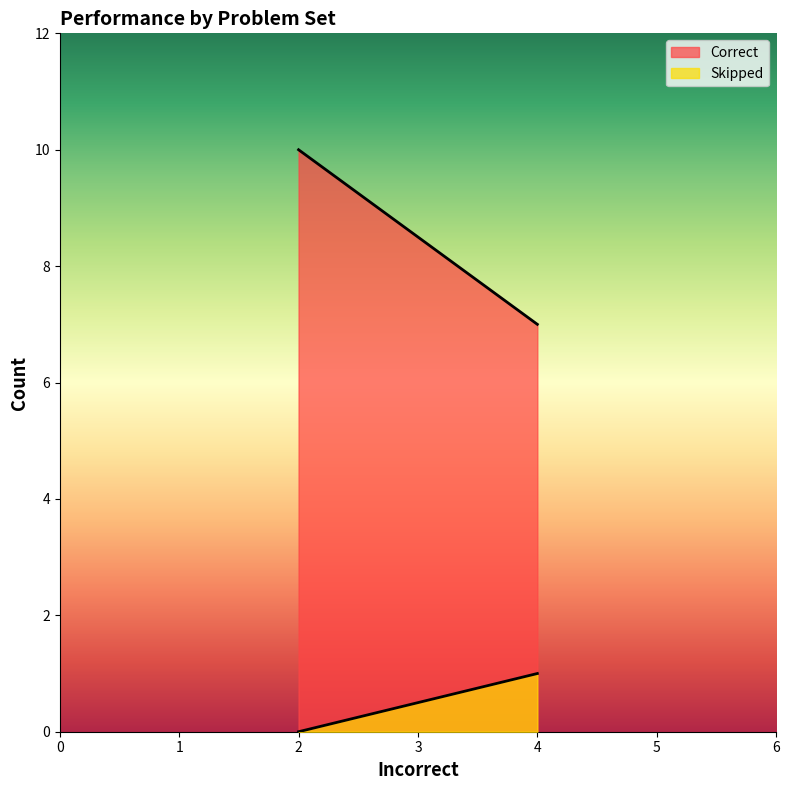

What are all the series names shown in the legend?

Correct, Skipped